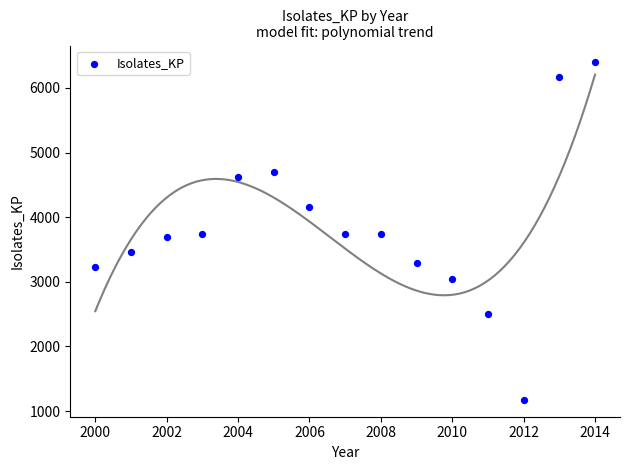

What is the range of X values (max minus min)?

14